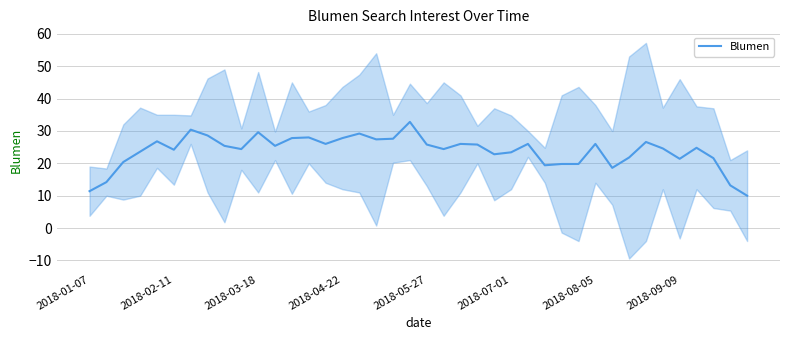

What is the maximum value for Blumen?

32.8